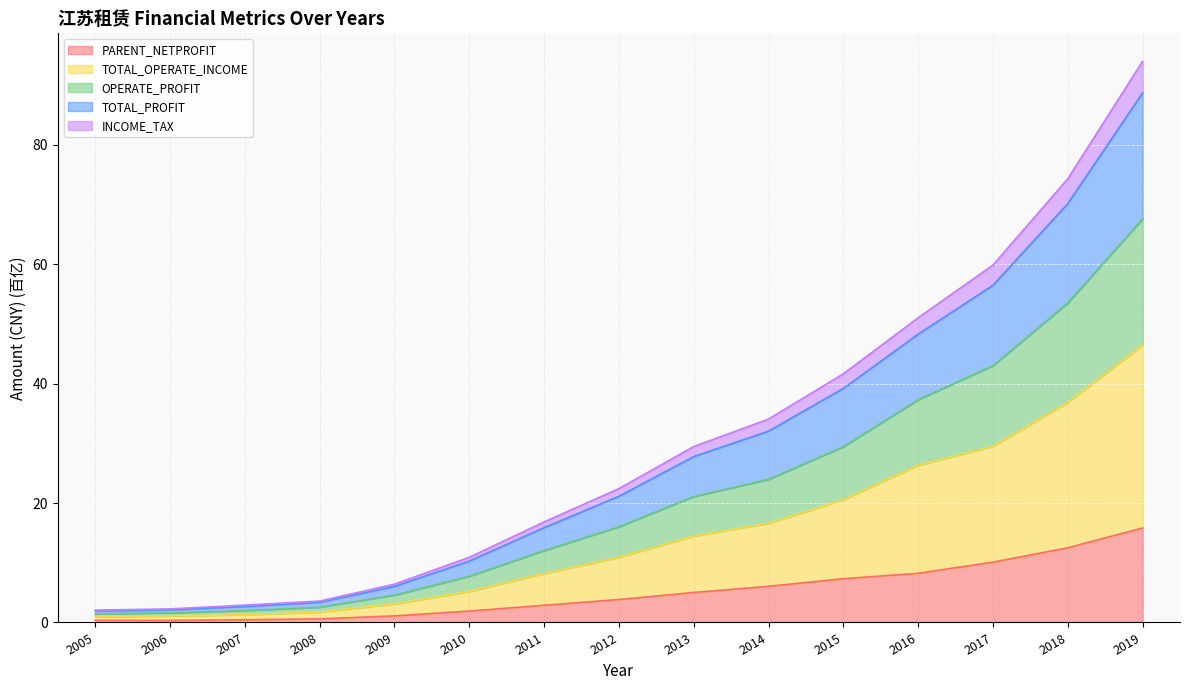

What is the highest value of the PARENT_NETPROFIT series?

15.8